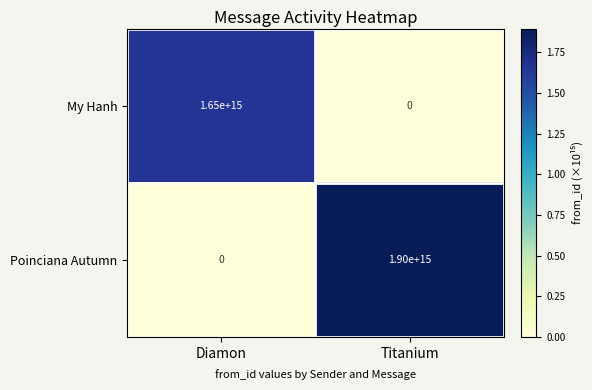

Rank the series by their average value, from highest to lowest.

Poinciana Autumn, My Hanh